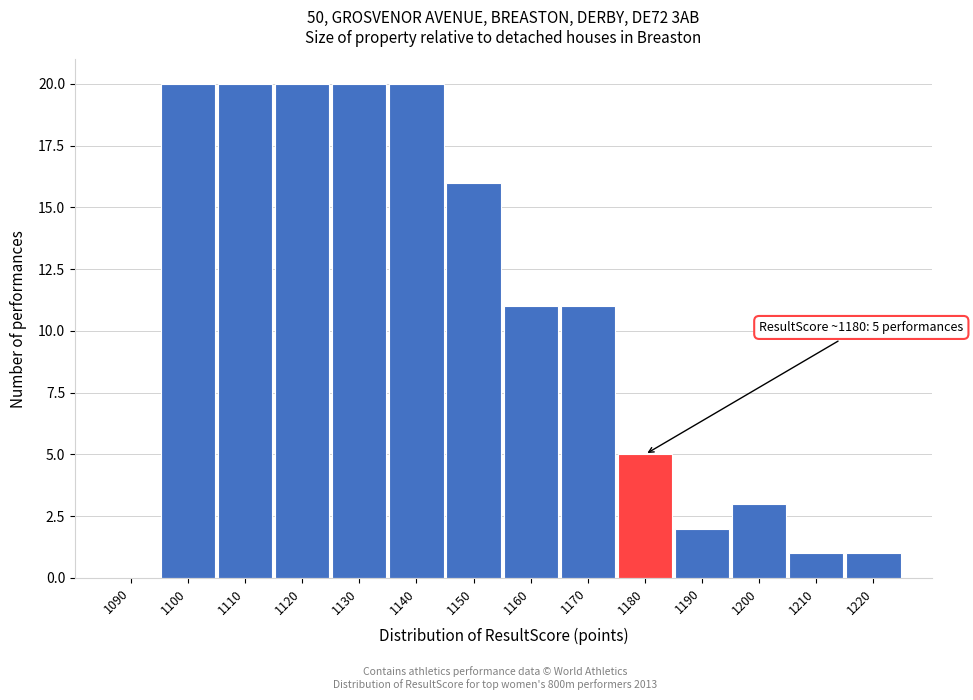

Reading left to right, list all the values displayed in this chart.

1090=0	1100=20	1110=20	1120=20	1130=20	1140=20	1150=16	1160=11	1170=11	1180=5	1190=2	1200=3	1210=1	1220=1